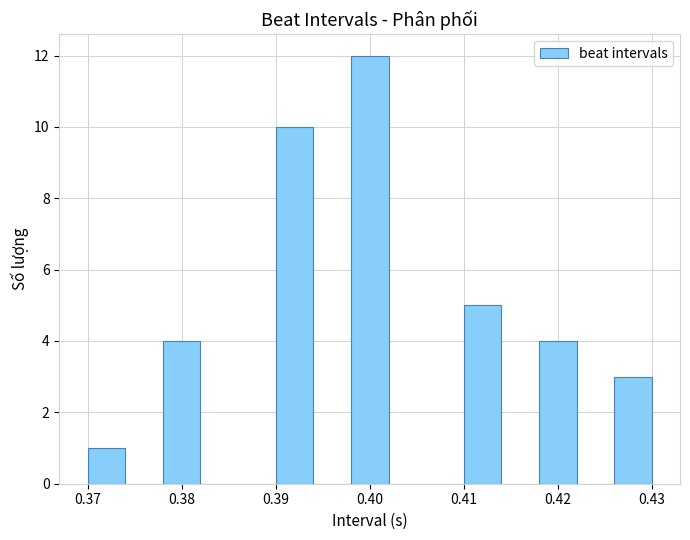

Which range on the x-axis has the tallest bar?

0.398 to 0.402